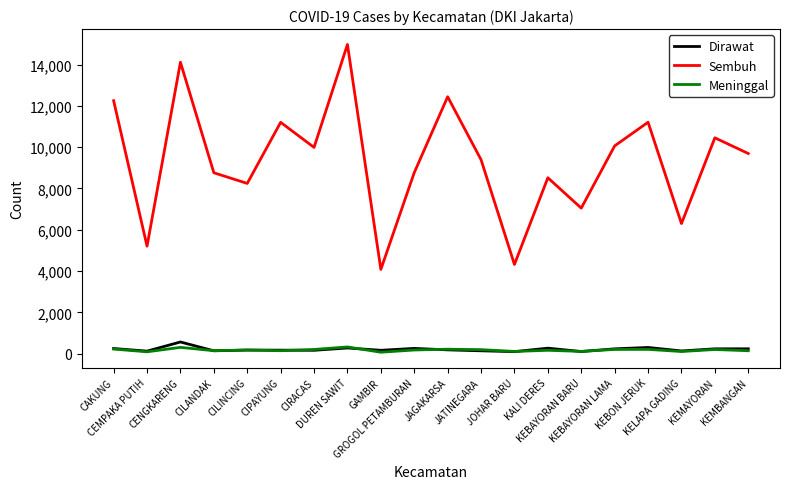

True or false: Meninggal has a value of 179 at CILINCING.

True